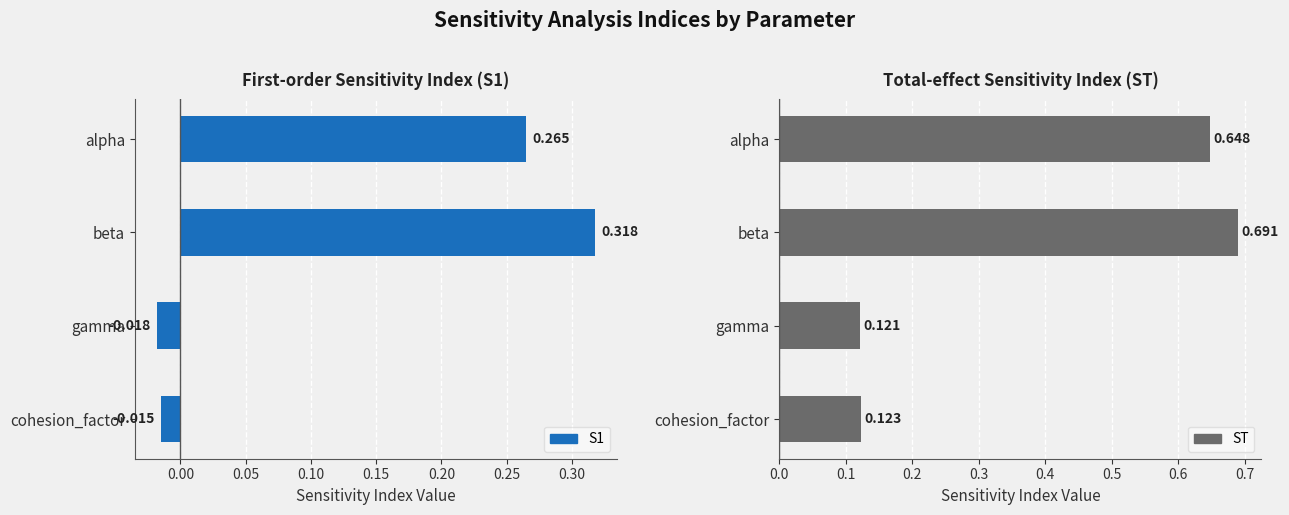

How many ST values are between 0 and 1?

4